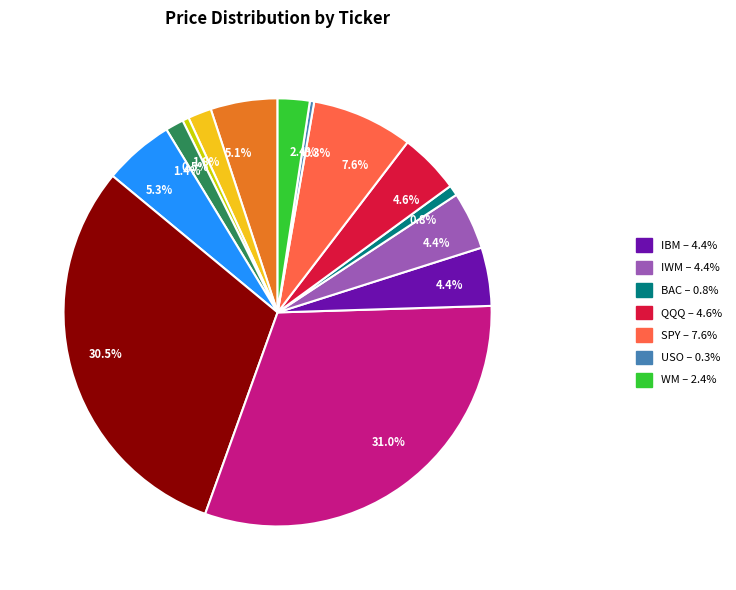

Is there a majority slice in this chart?

No